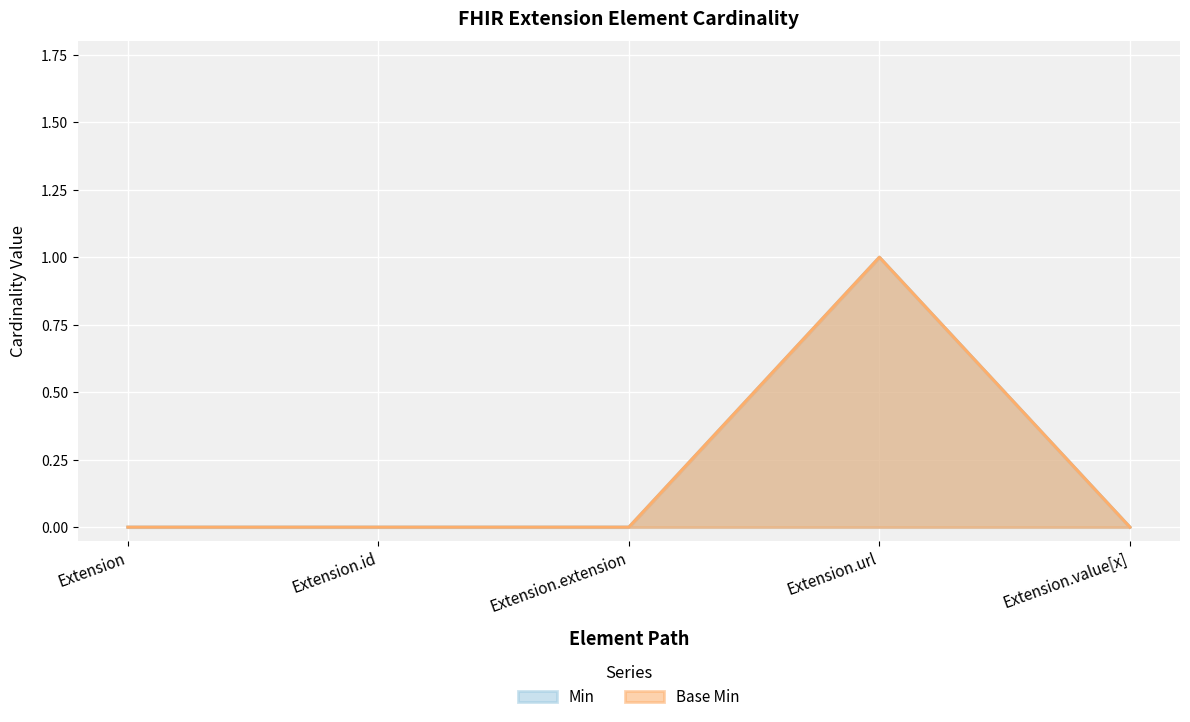

The Base Min series shows 0 at Extension.value[x]. True or false?

True